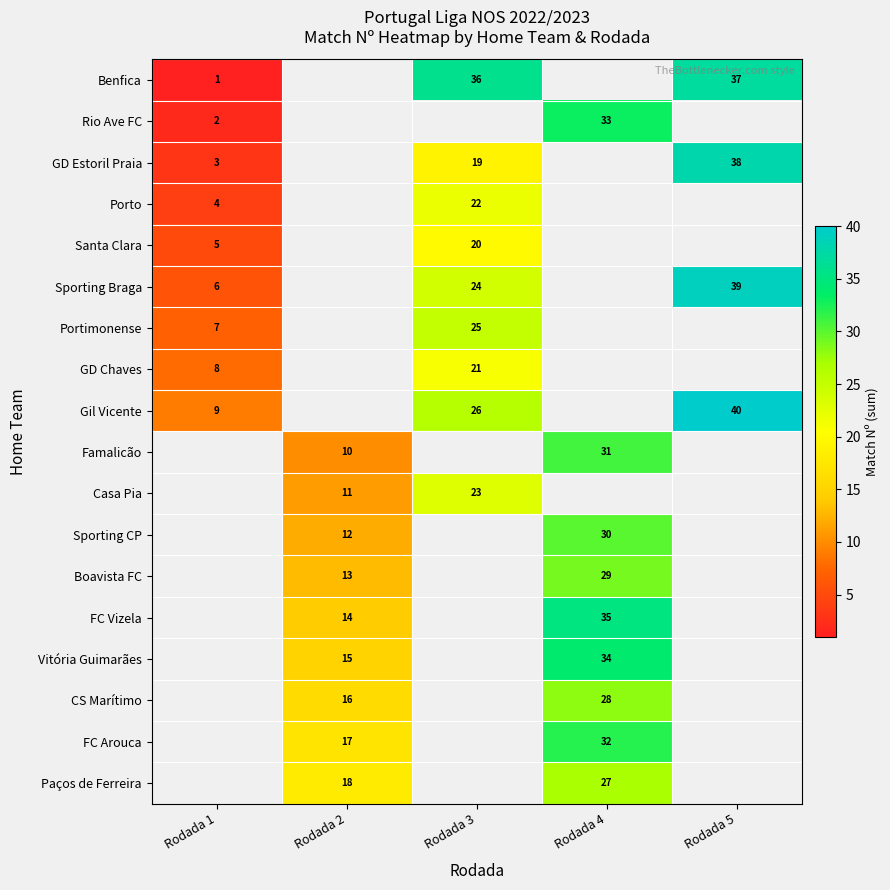

Which has a higher value, Rodada 5 or Rodada 1?

Rodada 5